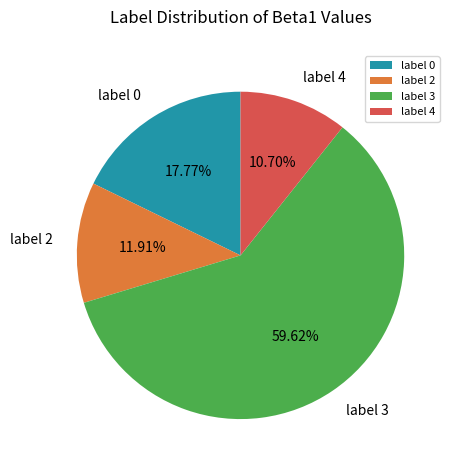

Combined, do label 4 and label 3 account for over 50%?

Yes